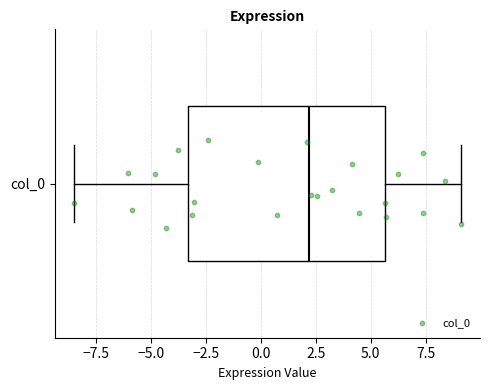

Read this box plot against the x-axis: the position of the median line, the range covered by the box, and the ends of both whiskers. The values are not printed on the chart, so give them approximately, as read against the axis.

median 2.0, box -3.5 to 5.5, whiskers -8.5 to 9.0